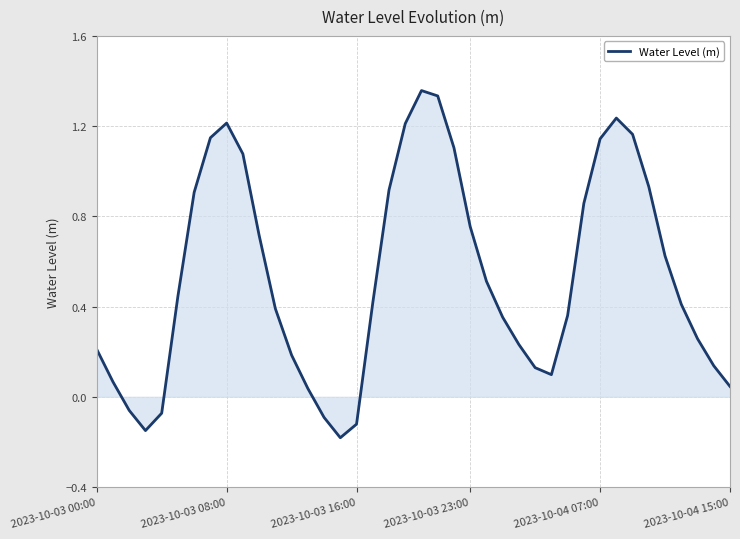

True or false: there are more than 1 points higher than both neighbors.

True